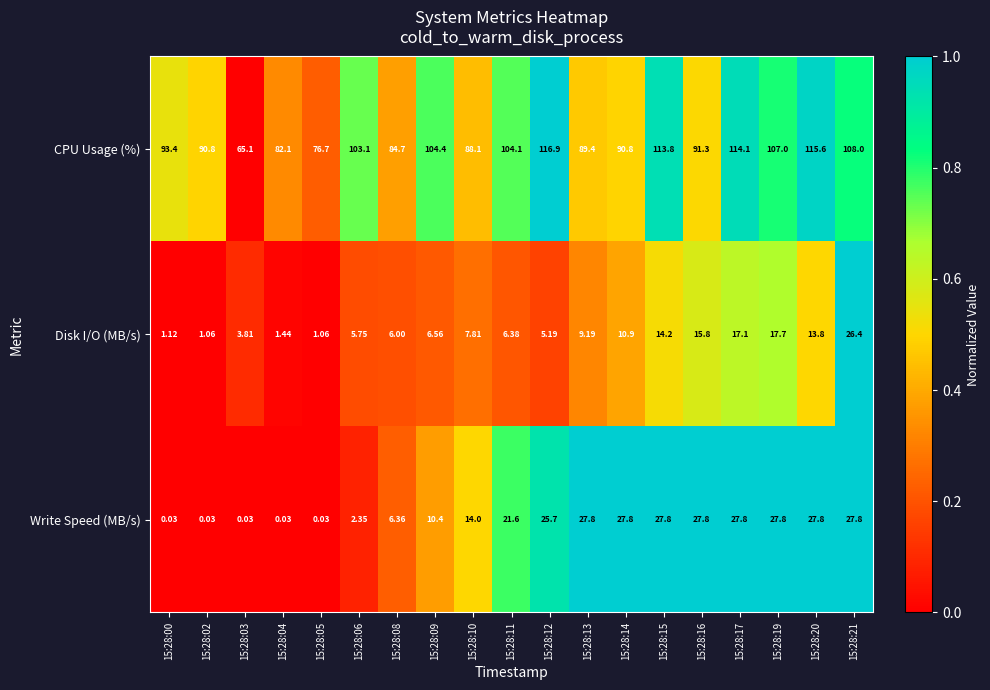

Is the value of Disk I/O (MB/s) at 15:28:13 greater than the value of Write Speed (MB/s) at 15:28:09?

No